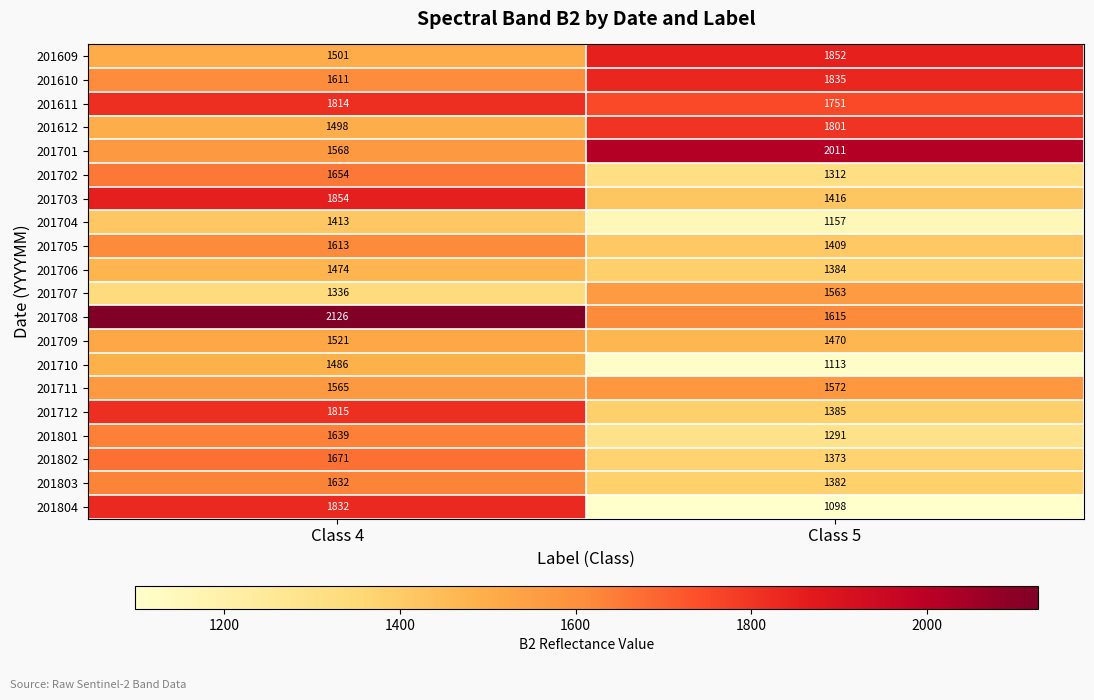

Which series has the largest total across all categories?

201708